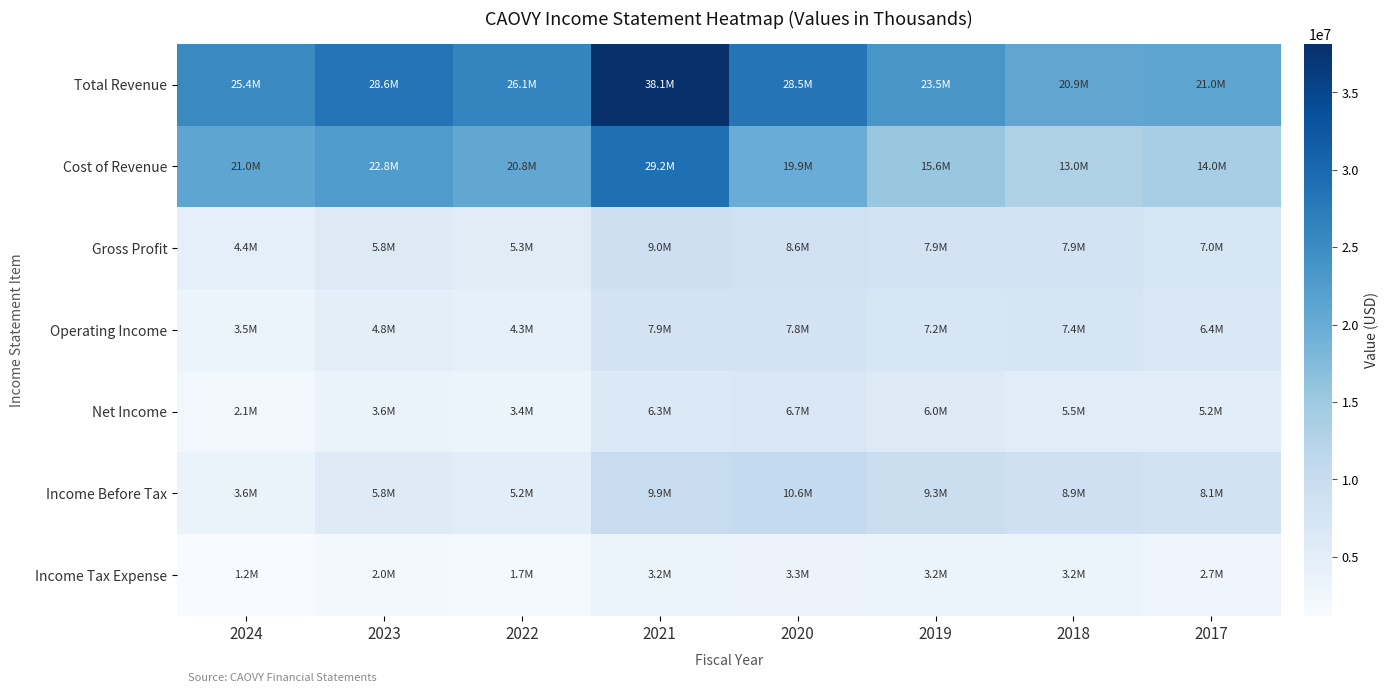

Which series has the largest total across all categories?

Total Revenue